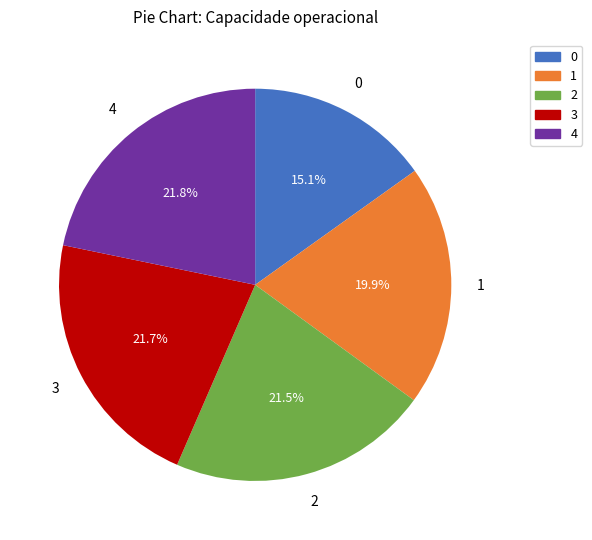

Which has a higher value, 4 or 0?

4